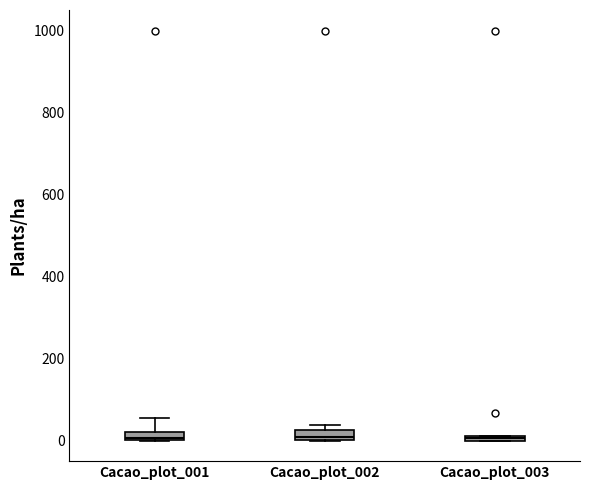

Where is the upper edge of the box for Cacao_plot_003 on the y-axis? The values are not printed on the chart, so give them approximately, as read against the axis.

20